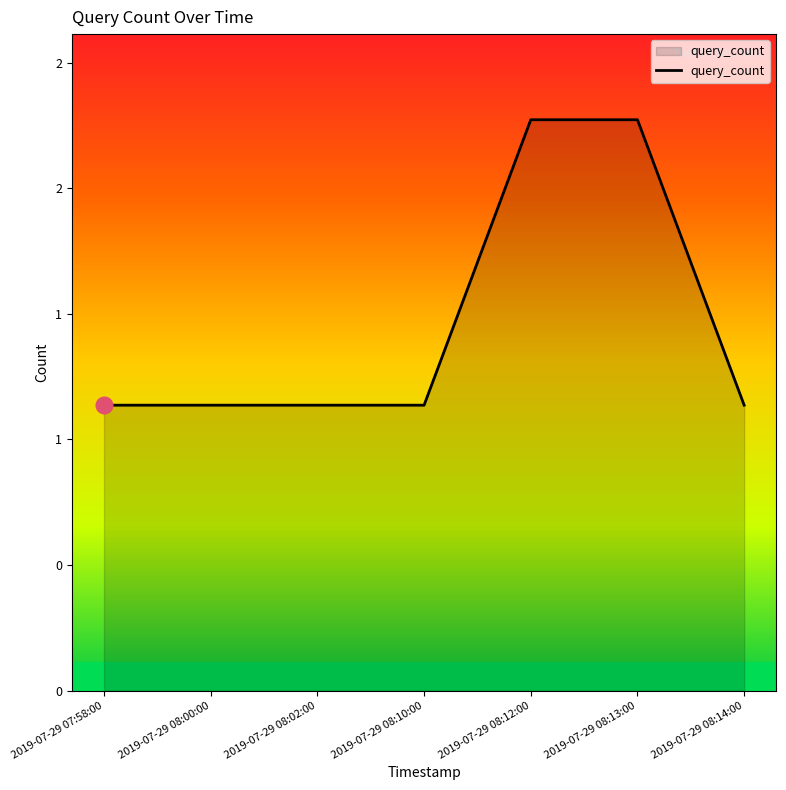

What value does the data have at 2019-07-29 07:58:00?

1